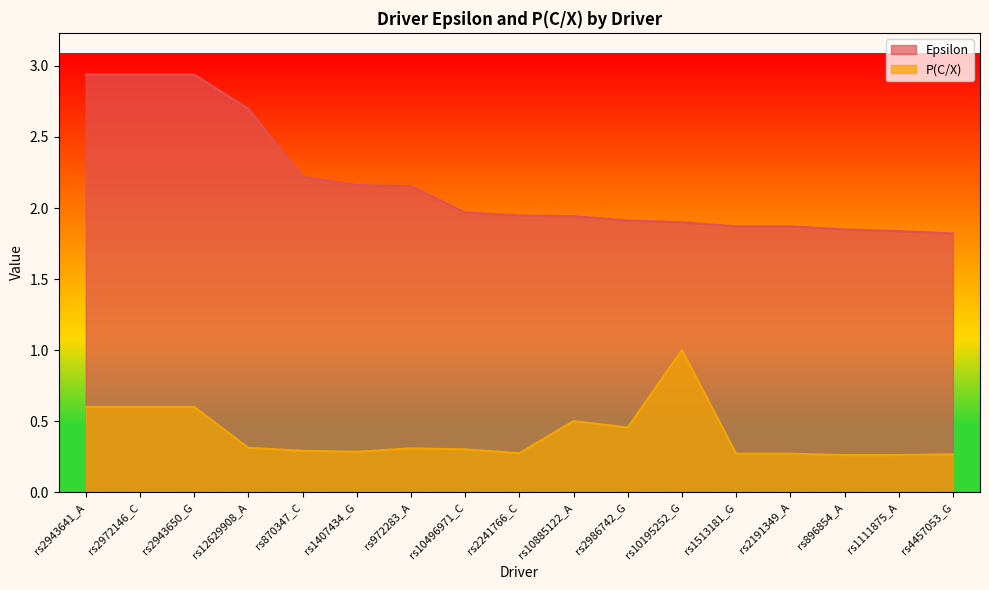

Which series has the largest range (max minus min)?

Epsilon